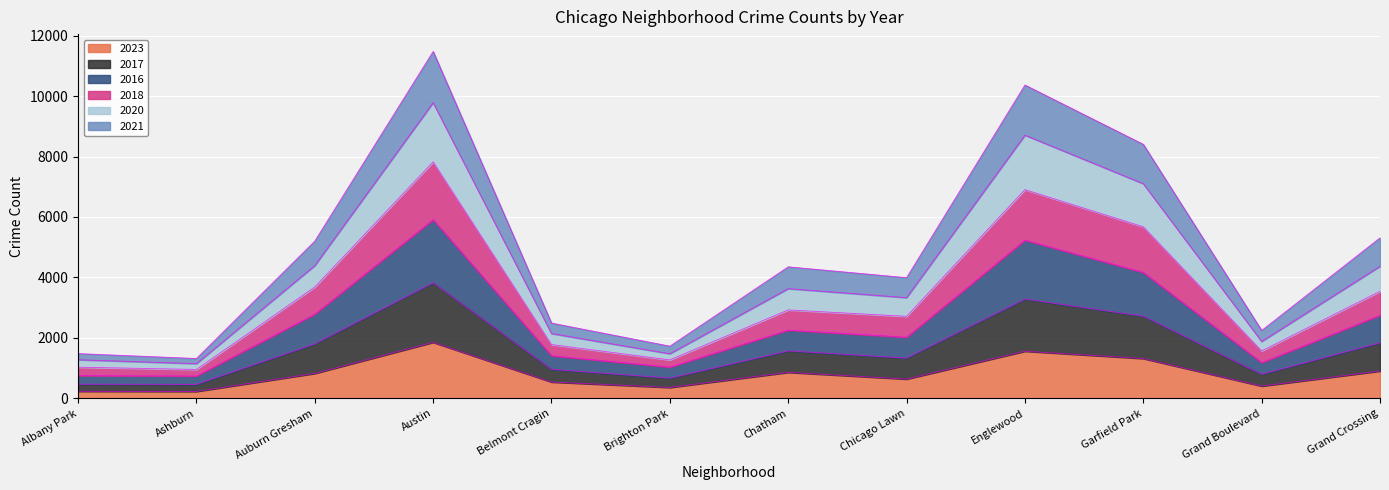

The value of 2016 at Ashburn is 1031. True or false?

False